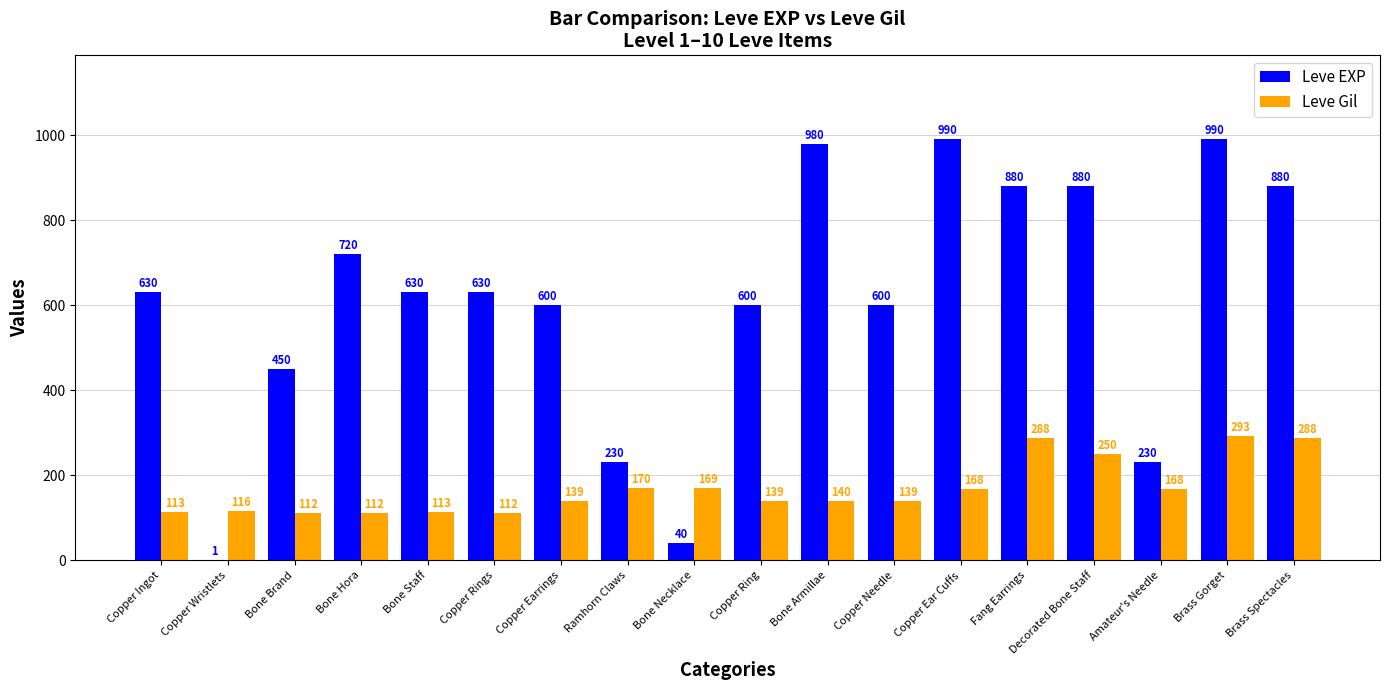

Reading right to left, extract all data points from this chart.

Leve EXP: Brass Spectacles=880	Brass Gorget=990	Amateur's Needle=230	Decorated Bone Staff=880	Fang Earrings=880	Copper Ear Cuffs=990	Copper Needle=600	Bone Armillae=980	Copper Ring=600	Bone Necklace=40	Ramhorn Claws=230	Copper Earrings=600	Copper Rings=630	Bone Staff=630	Bone Hora=720	Bone Brand=450	Copper Wristlets=1	Copper Ingot=630
Leve Gil: Brass Spectacles=288	Brass Gorget=293	Amateur's Needle=168	Decorated Bone Staff=250	Fang Earrings=288	Copper Ear Cuffs=168	Copper Needle=139	Bone Armillae=140	Copper Ring=139	Bone Necklace=169	Ramhorn Claws=170	Copper Earrings=139	Copper Rings=112	Bone Staff=113	Bone Hora=112	Bone Brand=112	Copper Wristlets=116	Copper Ingot=113